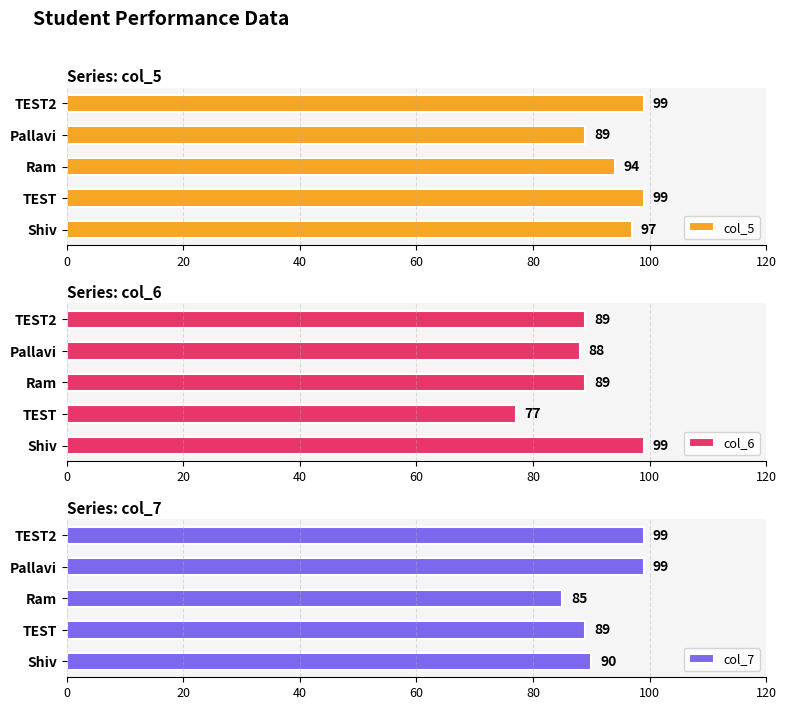

How many data points in col_5 are less than 97?

2